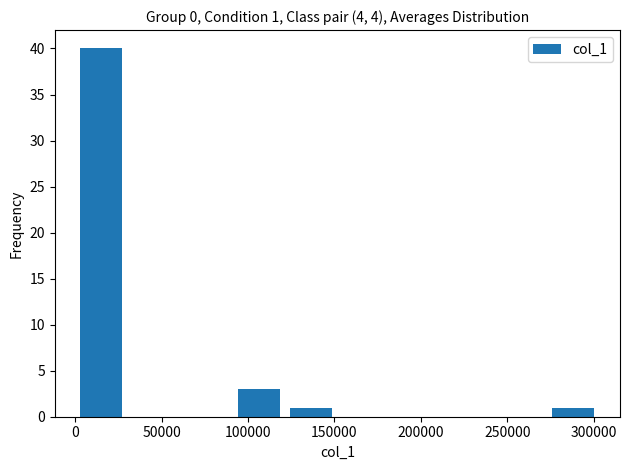

Over which range of the x-axis is the bar tallest?

0 to 30000